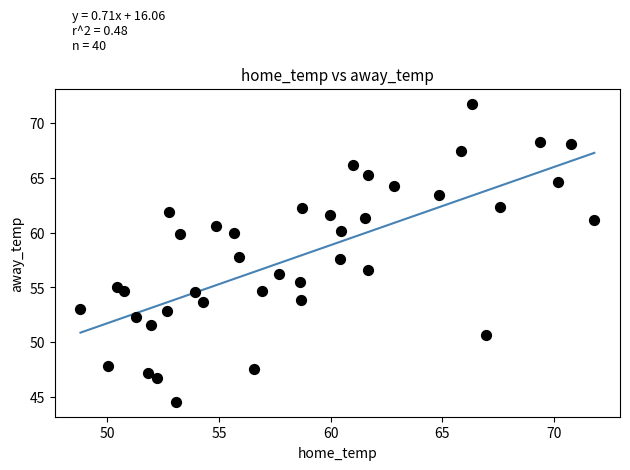

What is the range of X values (max minus min)?

23.0